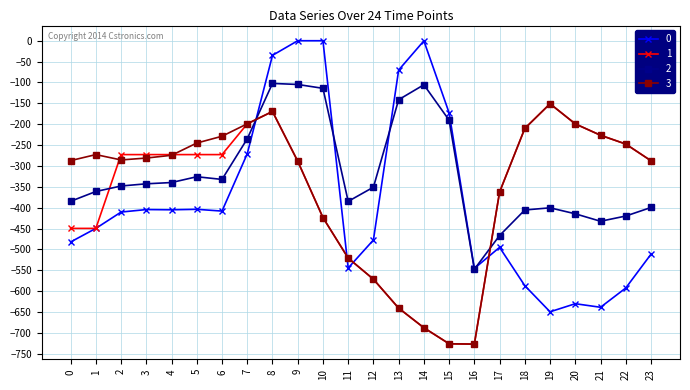

Which series has the largest total across all categories?

2